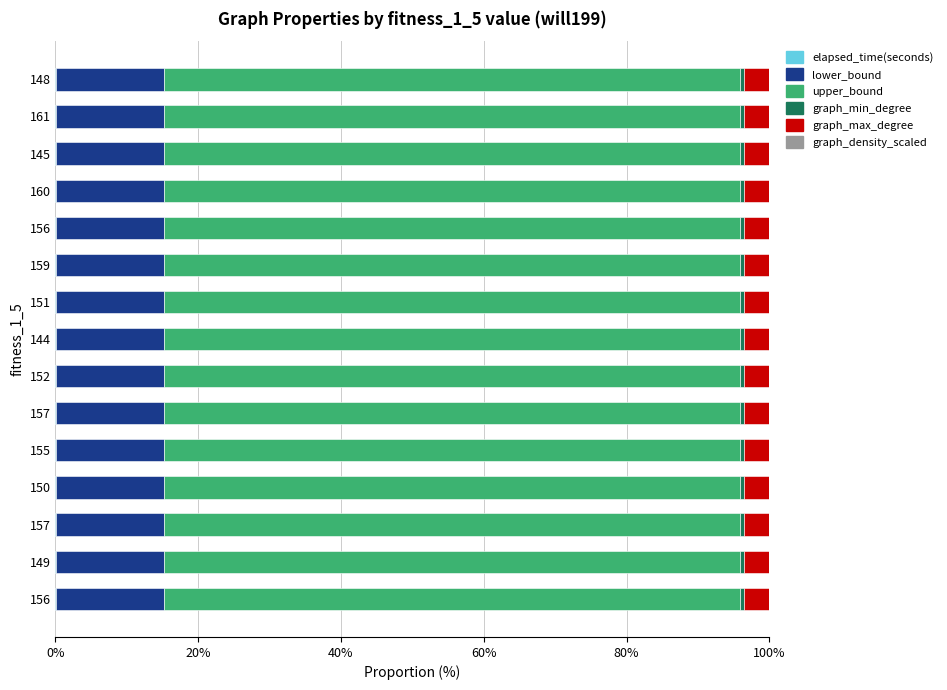

How many categories are shown in the chart?

15